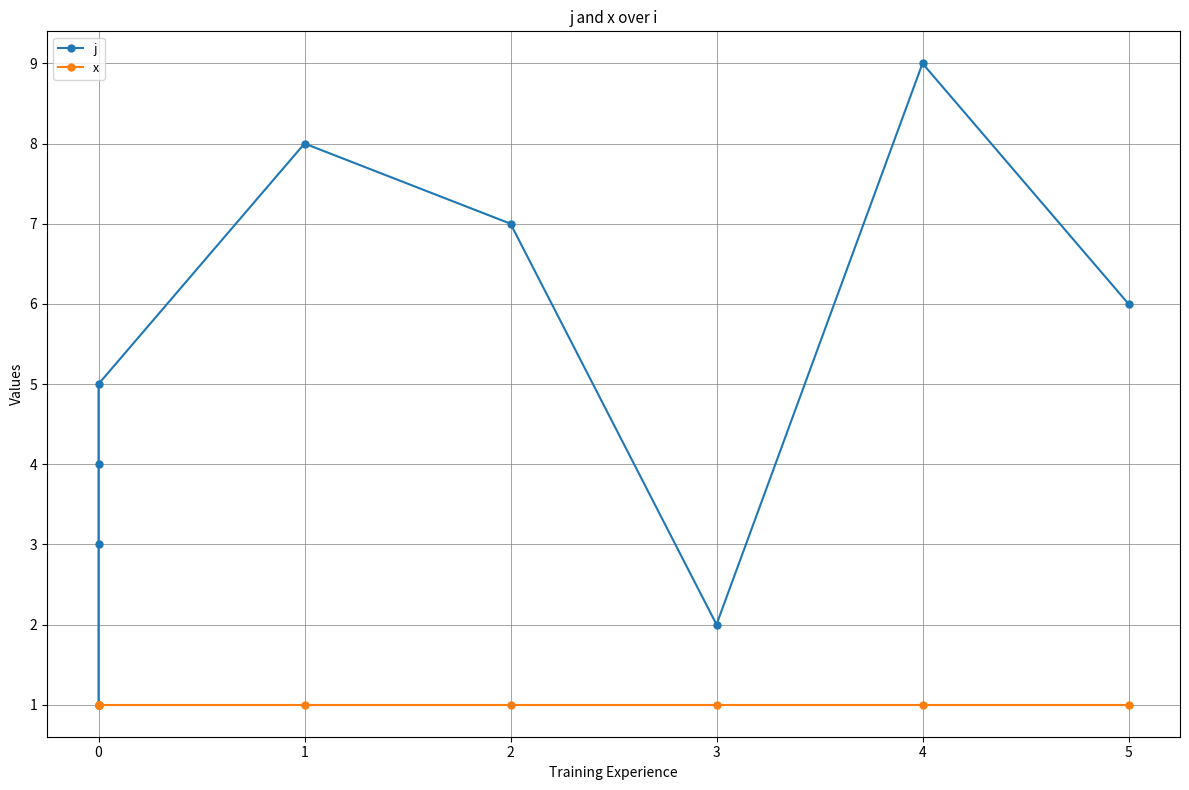

How many interior local valleys does the j series have?

1